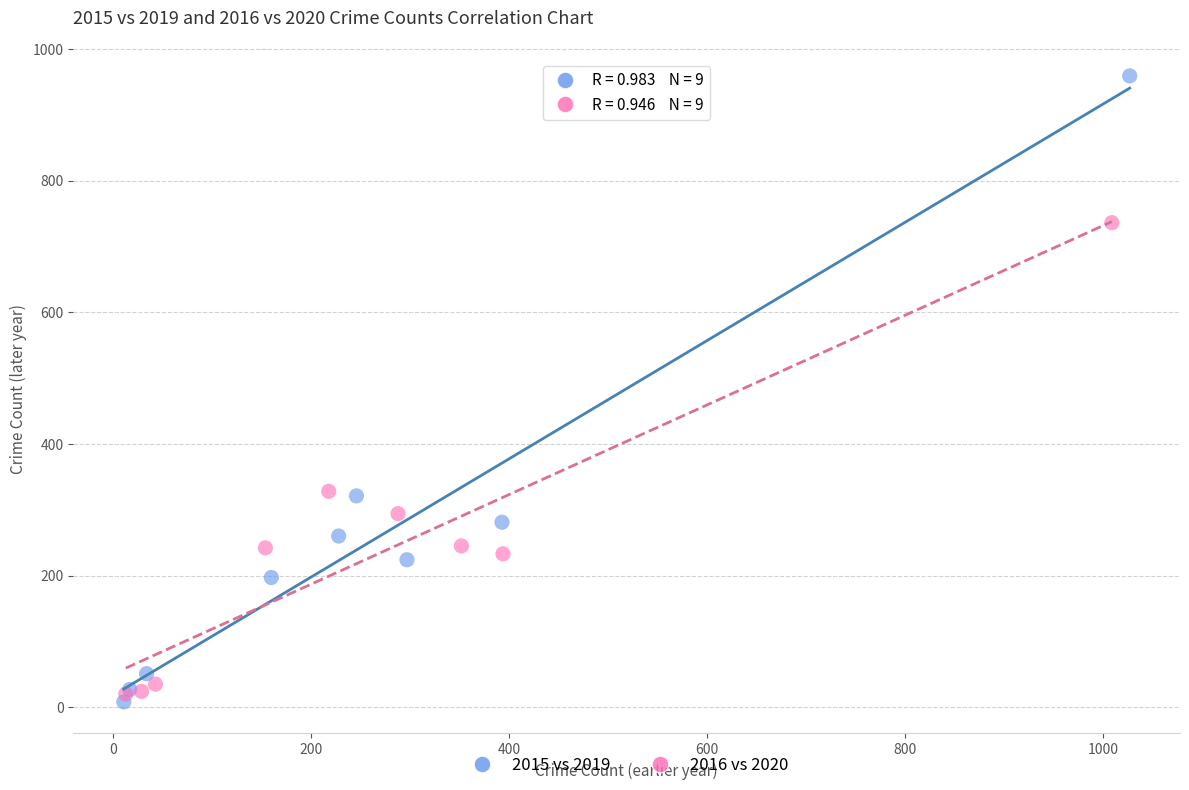

Which series has the largest Y range (max minus min)?

2015 vs 2019